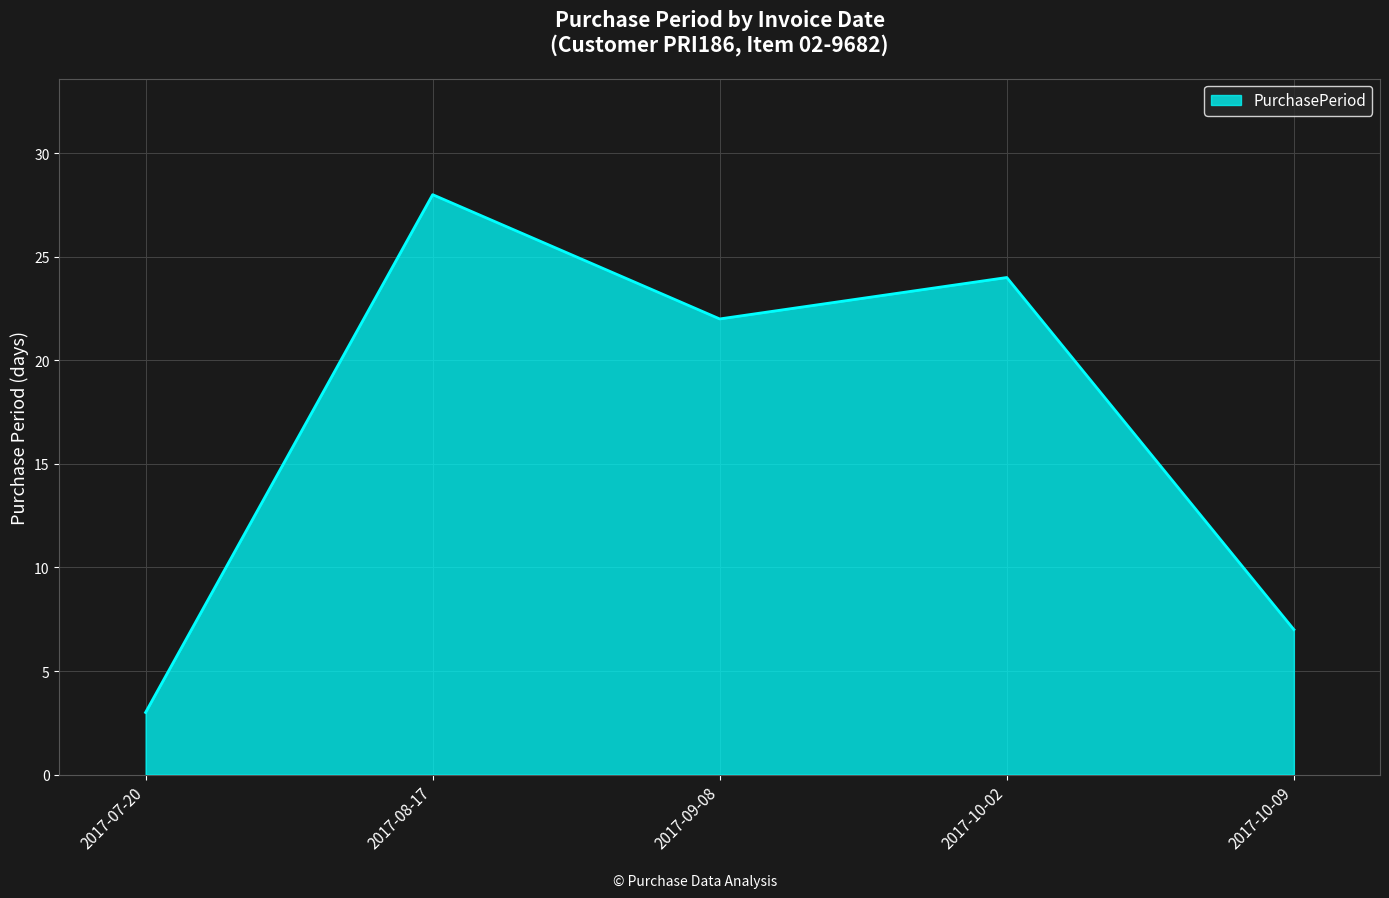

Reading left to right, list all the values displayed in this chart.

3	28	22	24	7